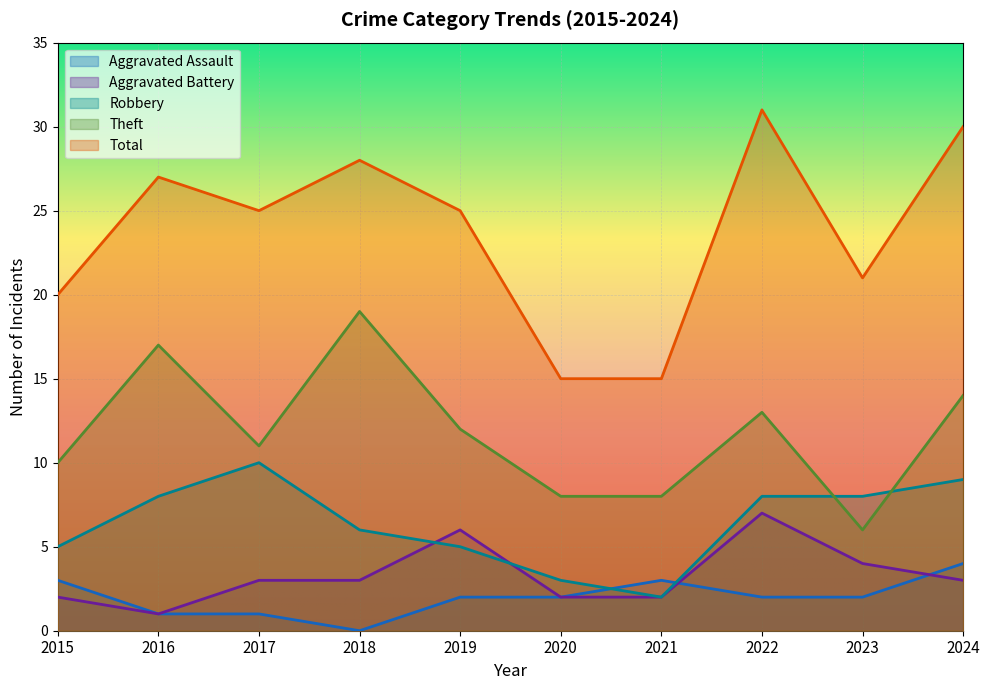

How many values in the Aggravated Assault series exceed 2?

3